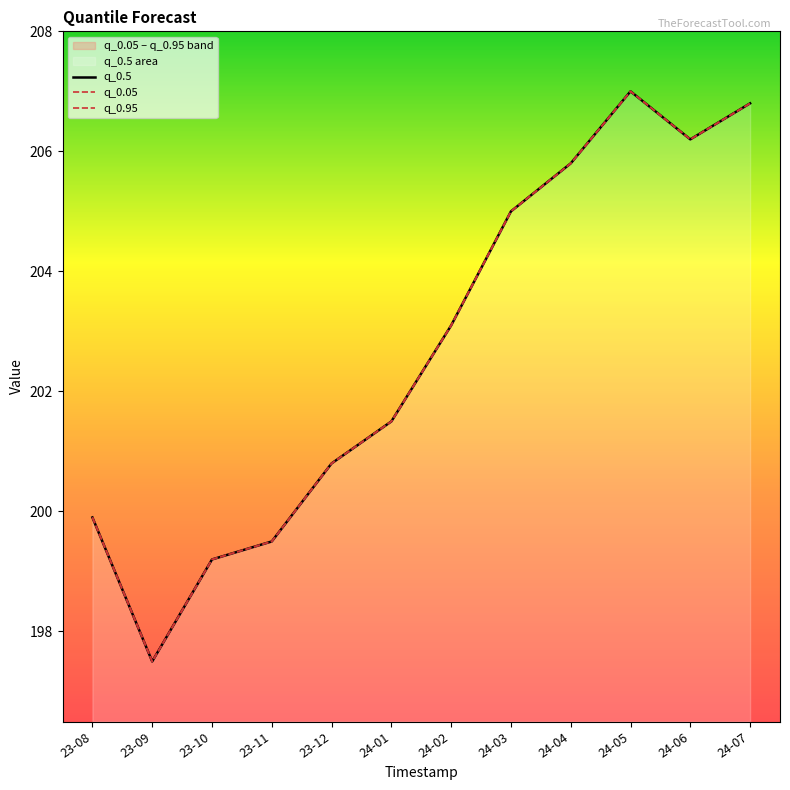

How many categories are shown in the chart?

12